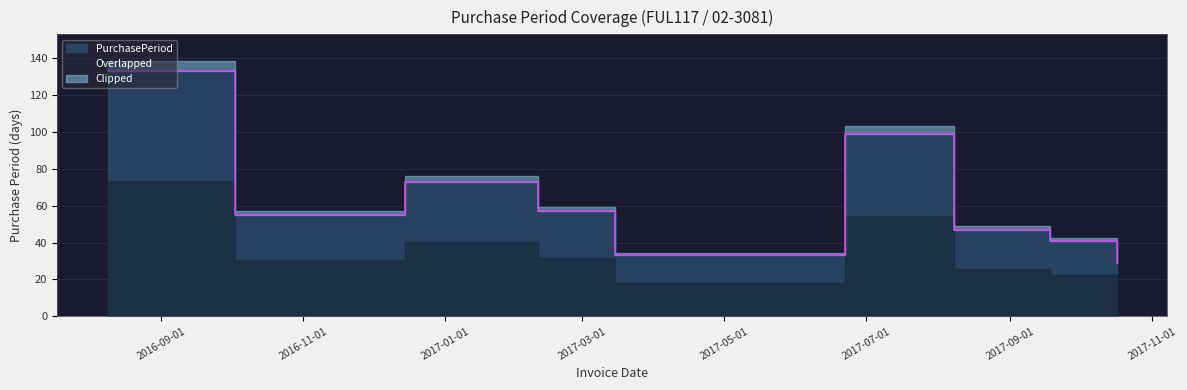

True or false: there are more than 1 points higher than both neighbors.

True